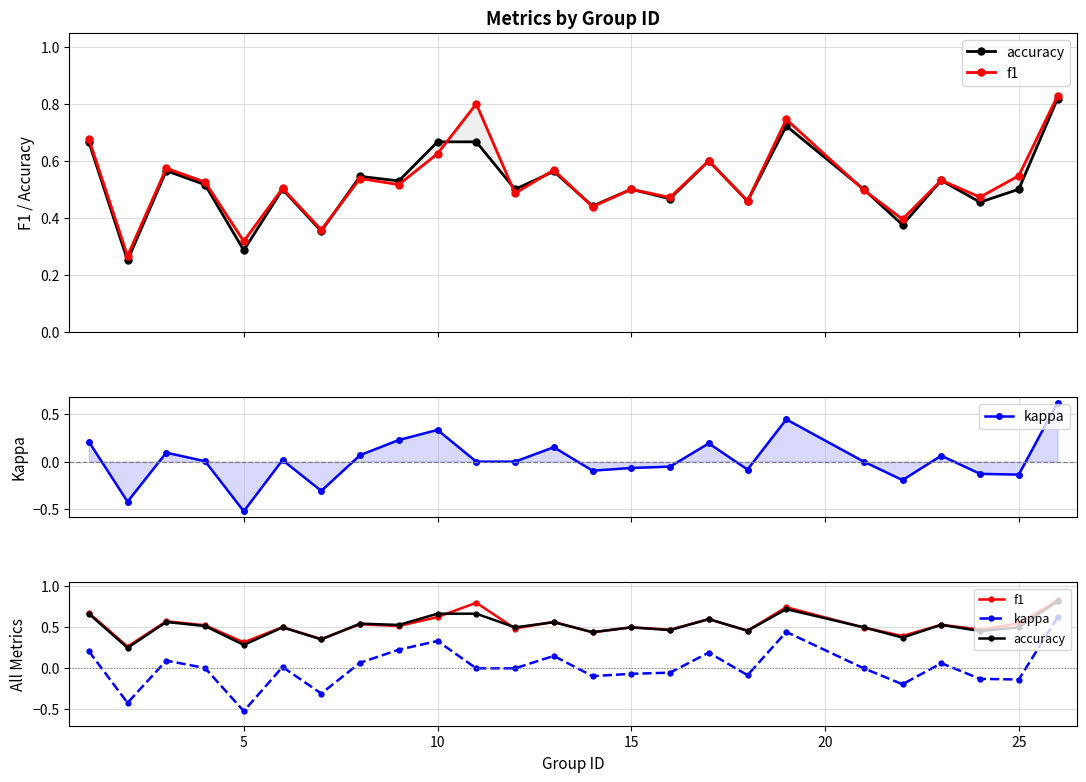

What is the value of the accuracy point at the 6th from the left?

0.5